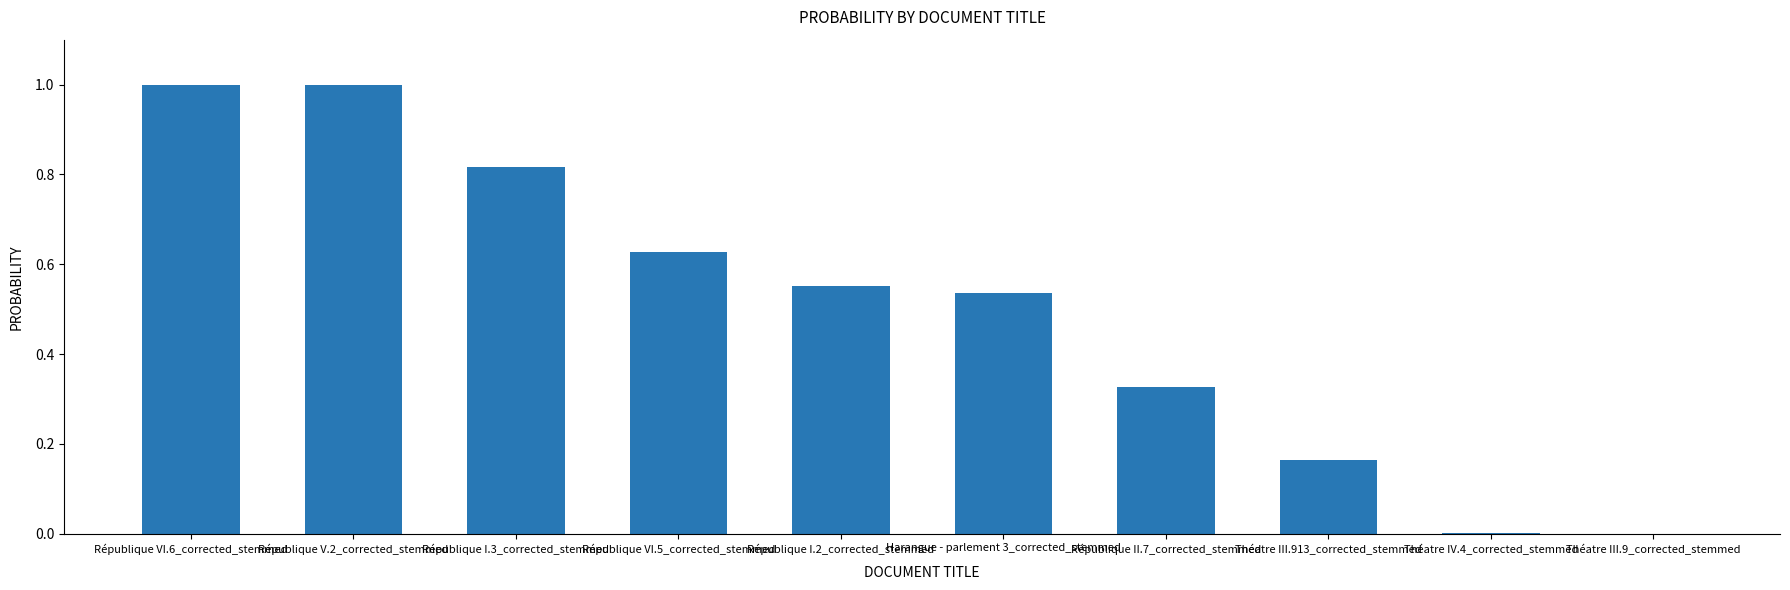

What is the change in value from République VI.5_corrected_stemmed to République I.2_corrected_stemmed?

-0.1